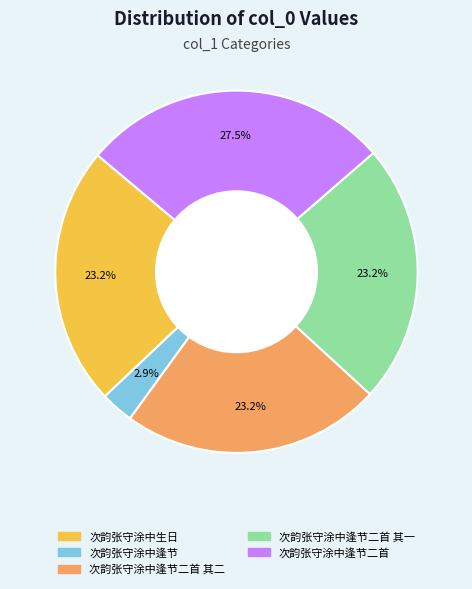

To the nearest percent, what is the average slice percentage?

20%